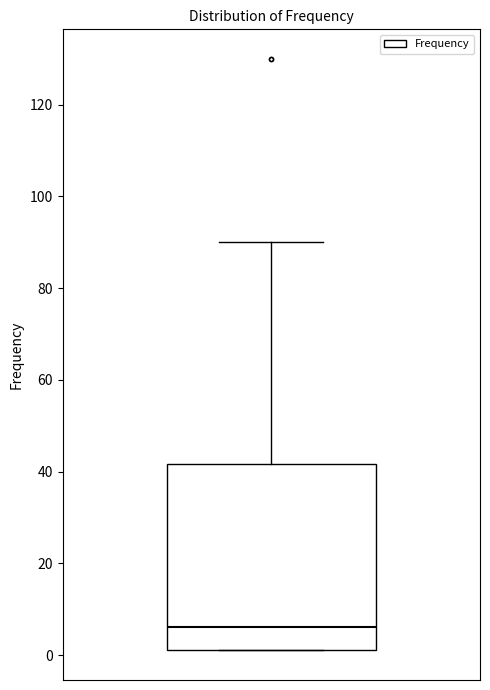

Transcribe this box plot: give where the median line is, the range the box spans, and where the two whiskers end, as read against the y-axis. The values are not printed on the chart, so give them approximately, as read against the axis.

median 6, box 2 to 42, whiskers 2 to 90